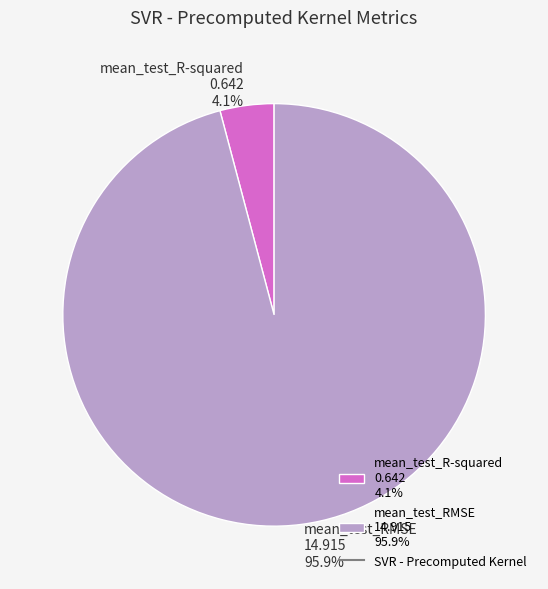

To the nearest percent, what is the difference between the largest and smallest slice percentages?

92%